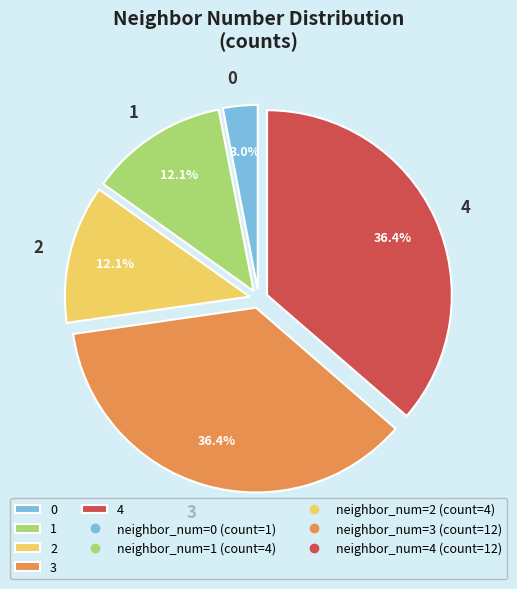

Does 1 represent more than half of the total?

No